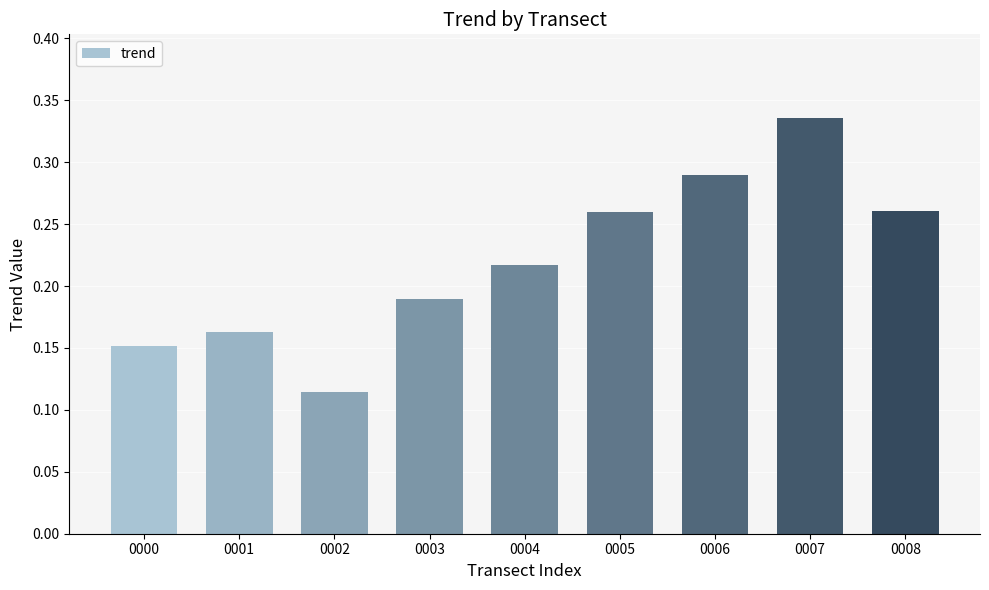

How many series are shown in this chart?

1